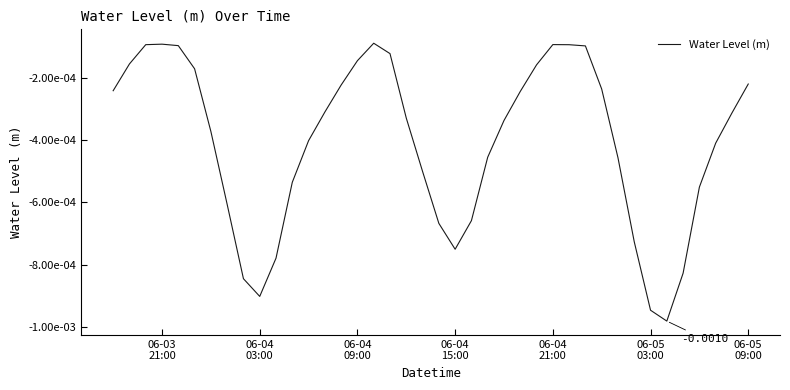

Where is the first local minimum?

06-04 03:00